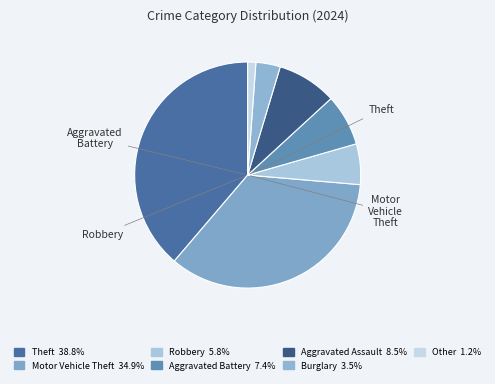

How many segments does this pie chart have?

7